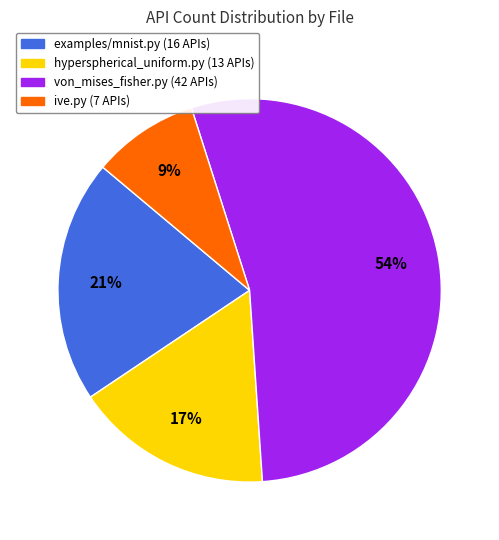

Is there a majority slice in this chart?

Yes